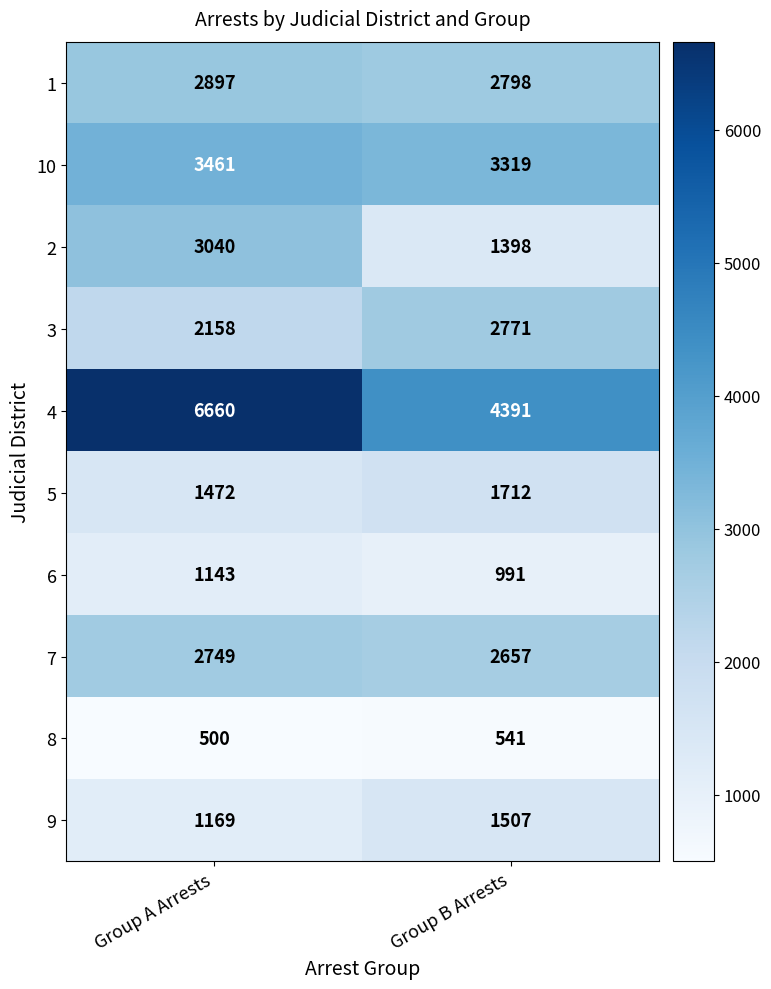

Reading left to right, what are all the values shown in this chart?

1: Group A Arrests=2897	Group B Arrests=2798
10: Group A Arrests=3461	Group B Arrests=3319
2: Group A Arrests=3040	Group B Arrests=1398
3: Group A Arrests=2158	Group B Arrests=2771
4: Group A Arrests=6660	Group B Arrests=4391
5: Group A Arrests=1472	Group B Arrests=1712
6: Group A Arrests=1143	Group B Arrests=991
7: Group A Arrests=2749	Group B Arrests=2657
8: Group A Arrests=500	Group B Arrests=541
9: Group A Arrests=1169	Group B Arrests=1507